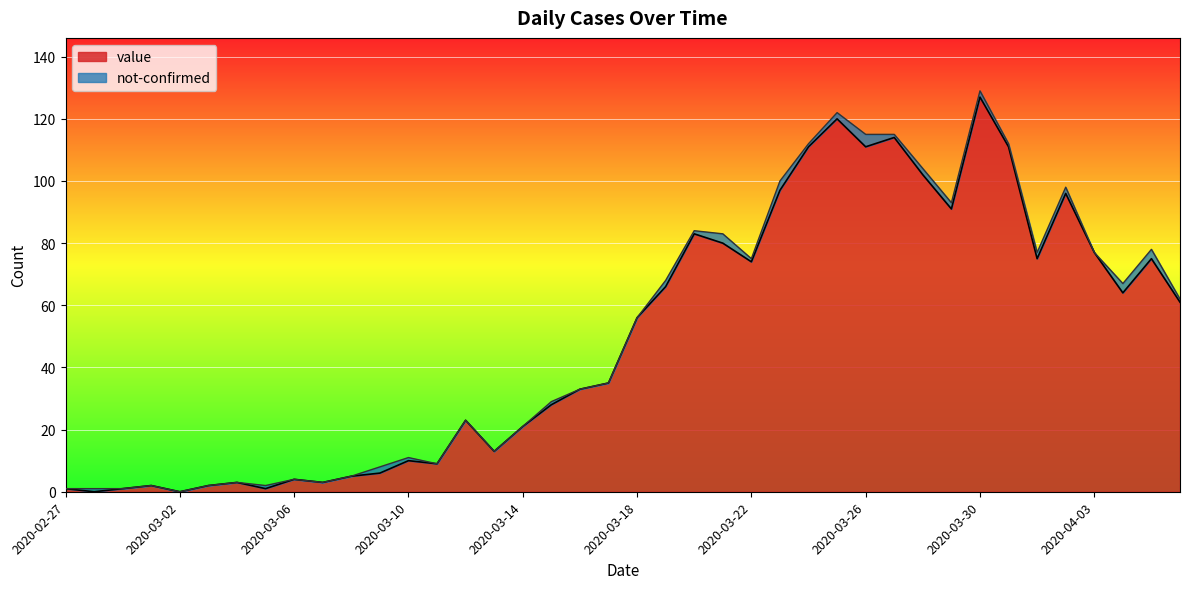

True or false: the data has more than 0 interior local peaks.

True